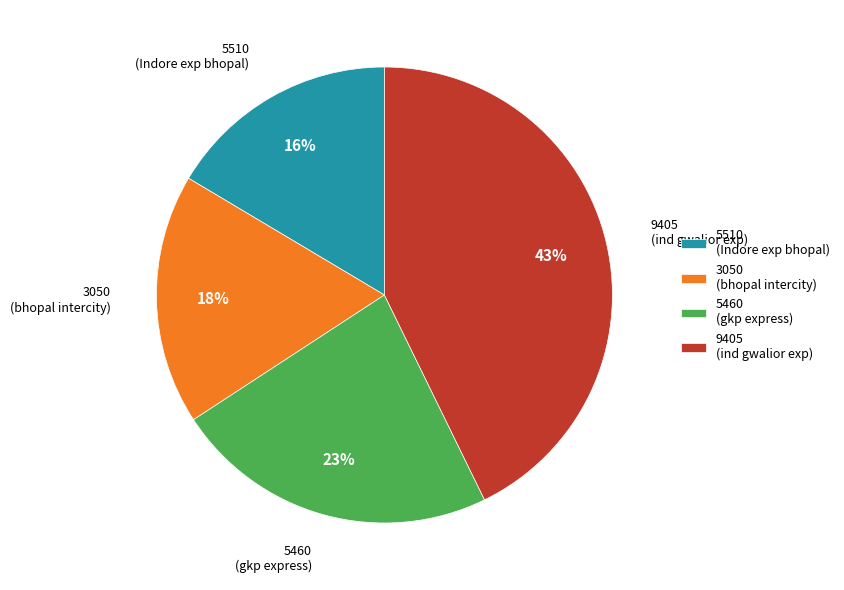

Which category has the biggest portion of the pie?

9405